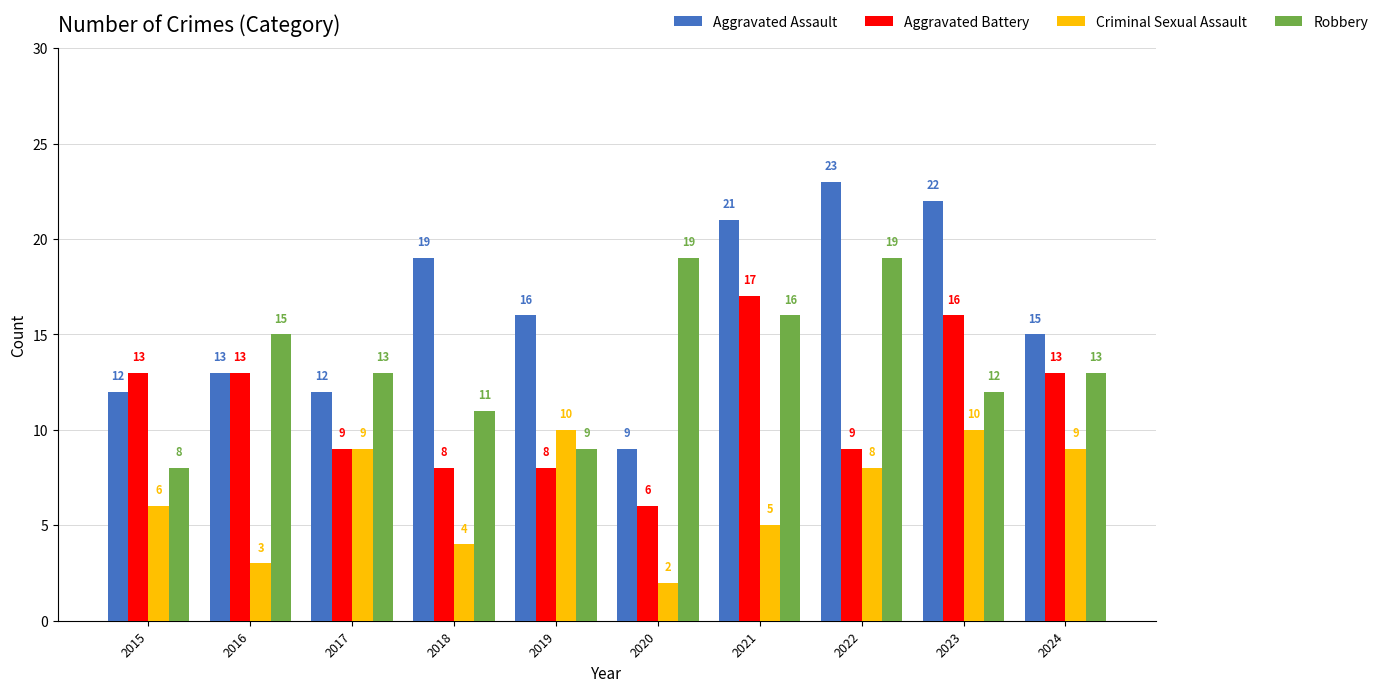

What is the total value across all series at 2024?

50